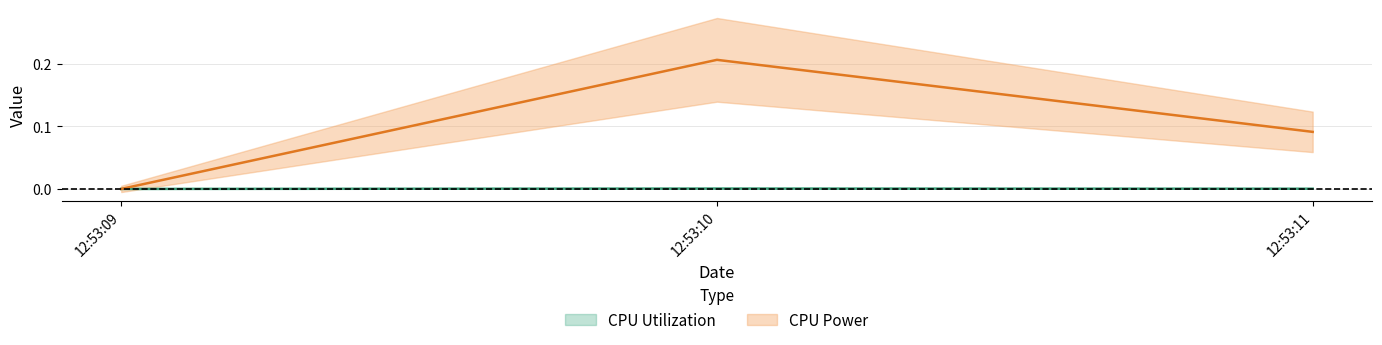

What is the difference between the second highest and minimum values in the CPU Power series?

0.1